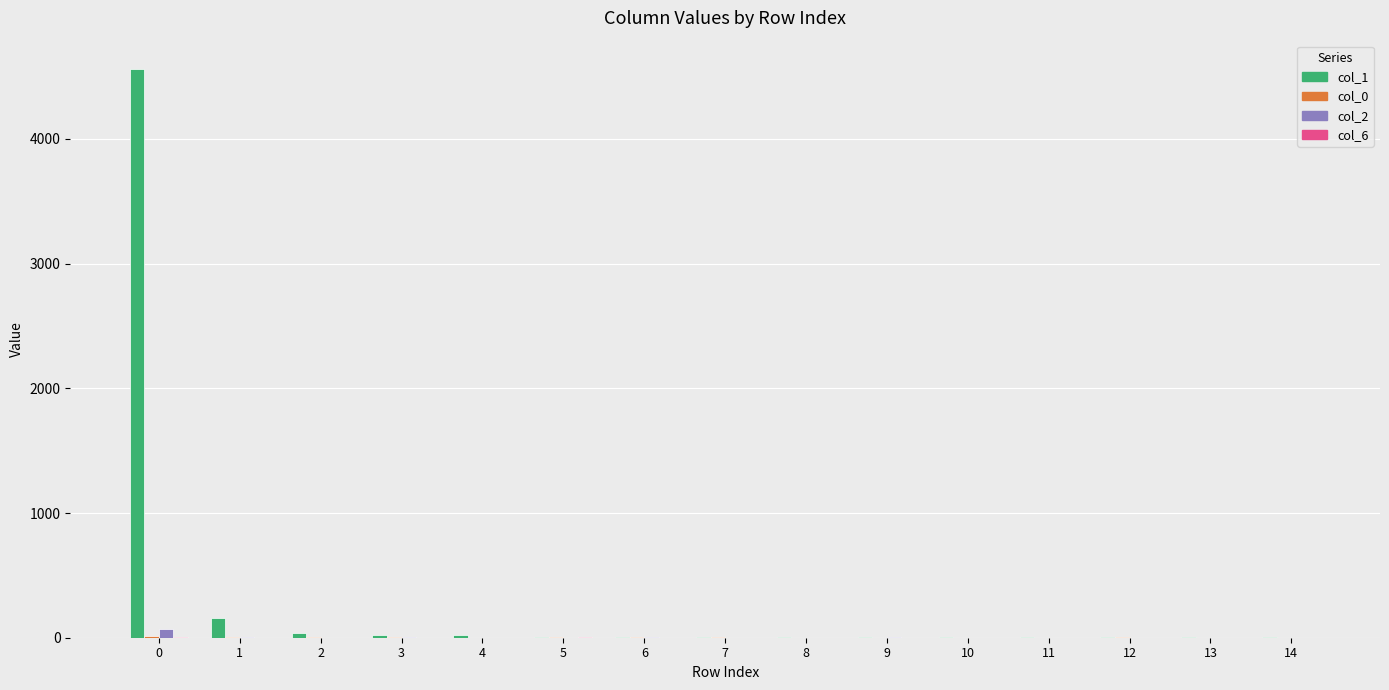

Which series has the largest total across all categories?

col_1